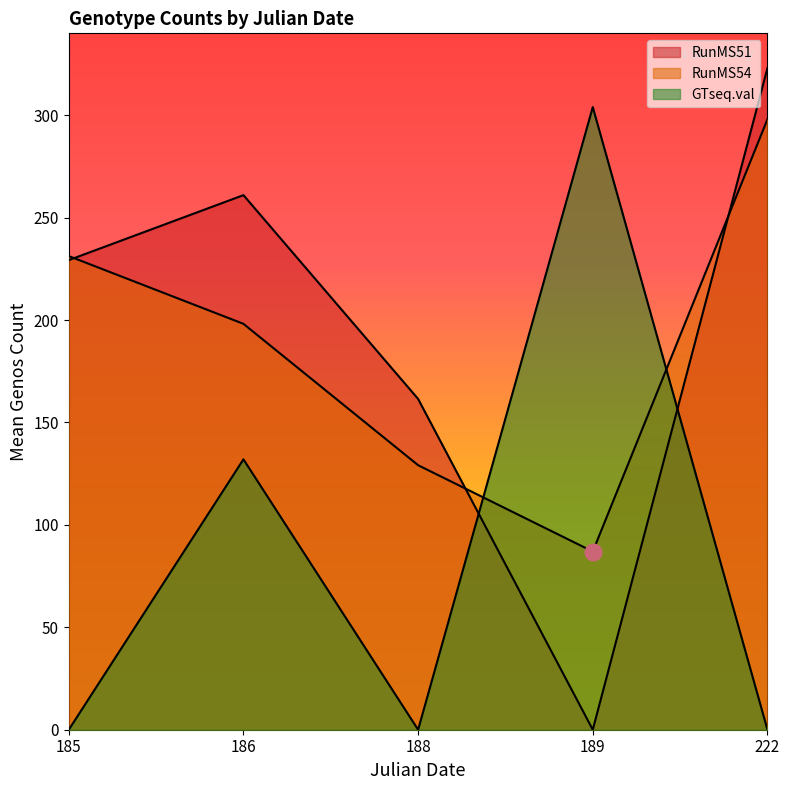

Where is the first local maximum for RunMS54?

185